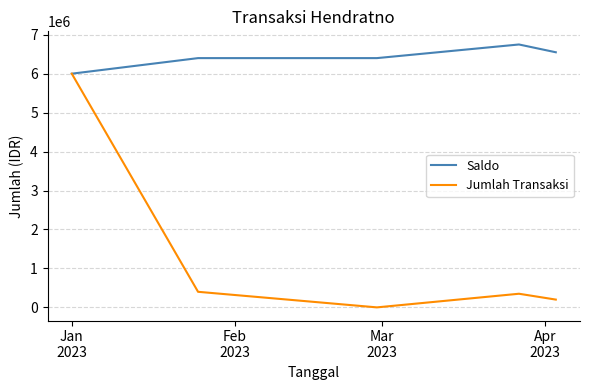

List the series in order of their peak value, lowest first.

Jumlah Transaksi, Saldo